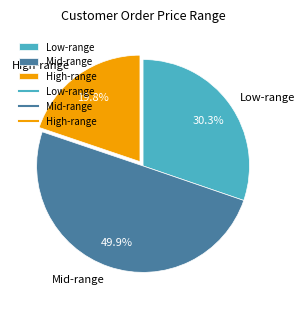

What is the largest slice in the pie chart?

Mid-range